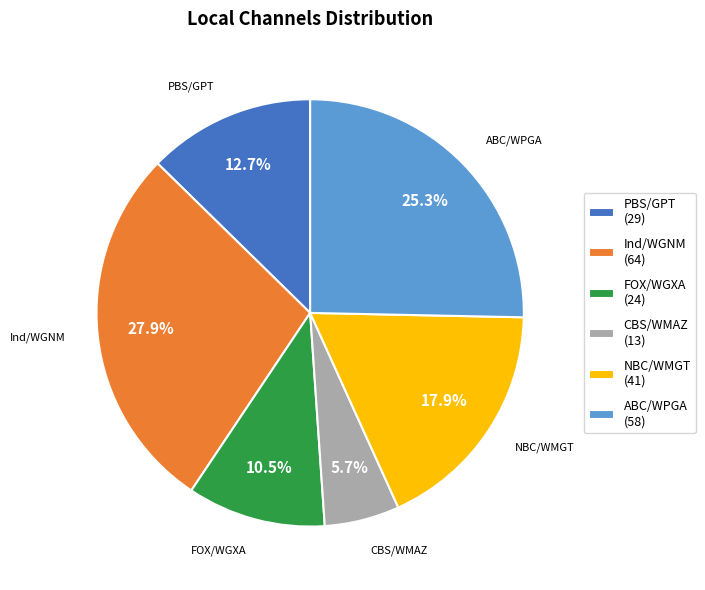

Between ABC/WPGA and Ind/WGNM, which is larger?

Ind/WGNM